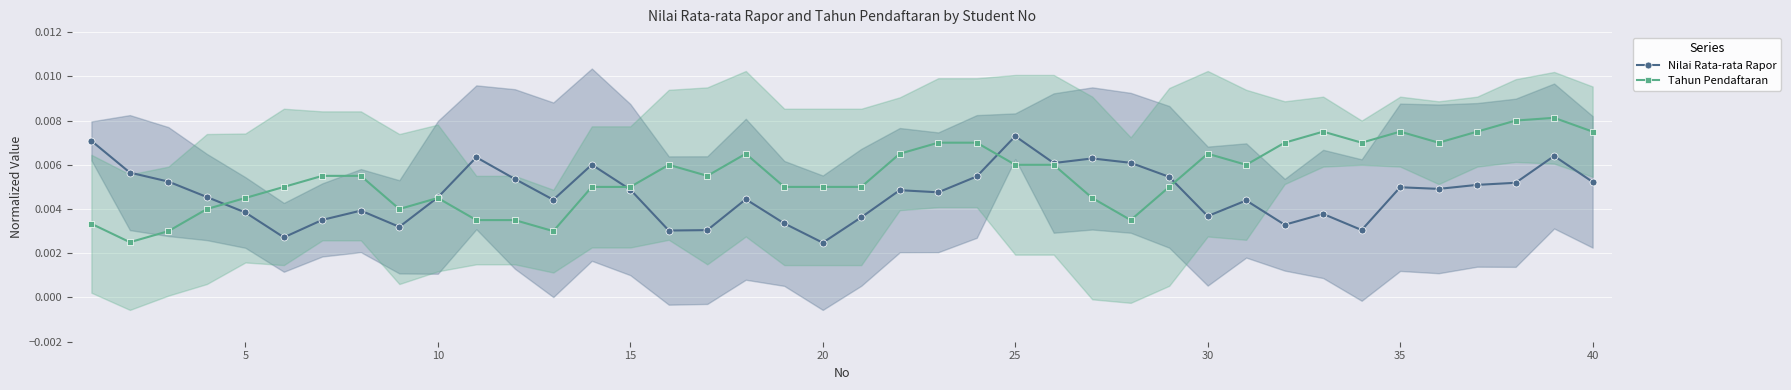

True or false: Tahun Pendaftaran has more than 0 interior local peaks.

True